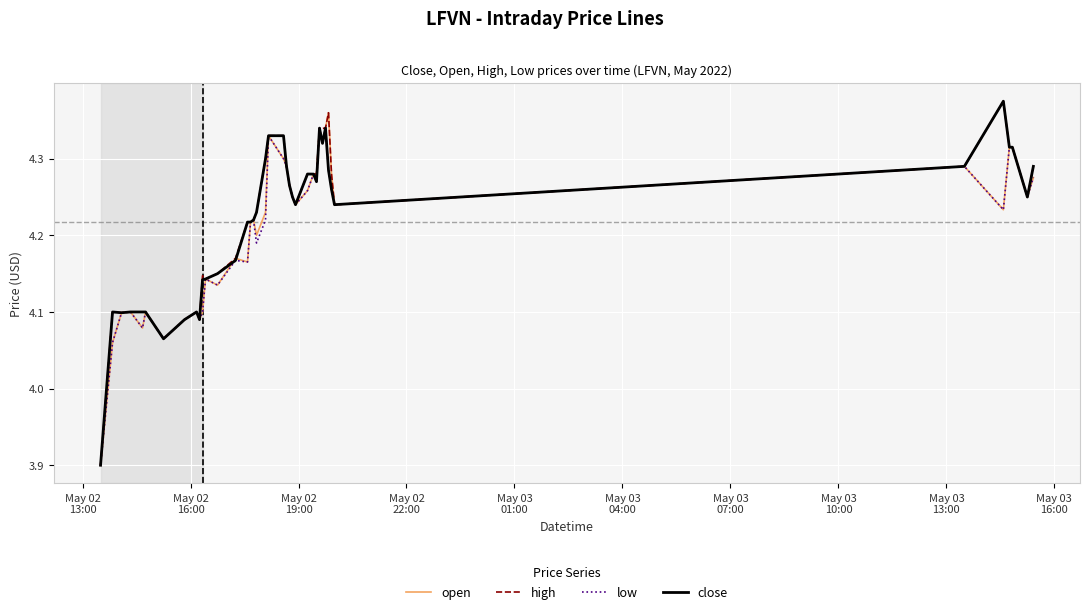

What is the minimum value shown in the chart?

3.9